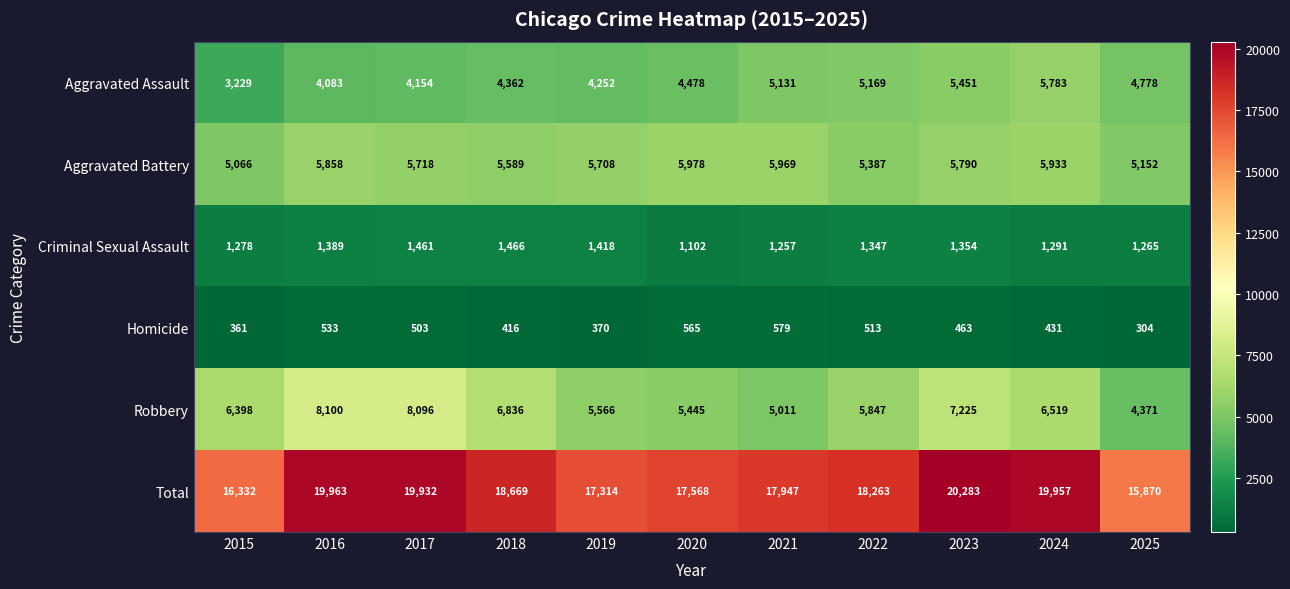

Is it true that Aggravated Battery equals 7725 at 2022?

False